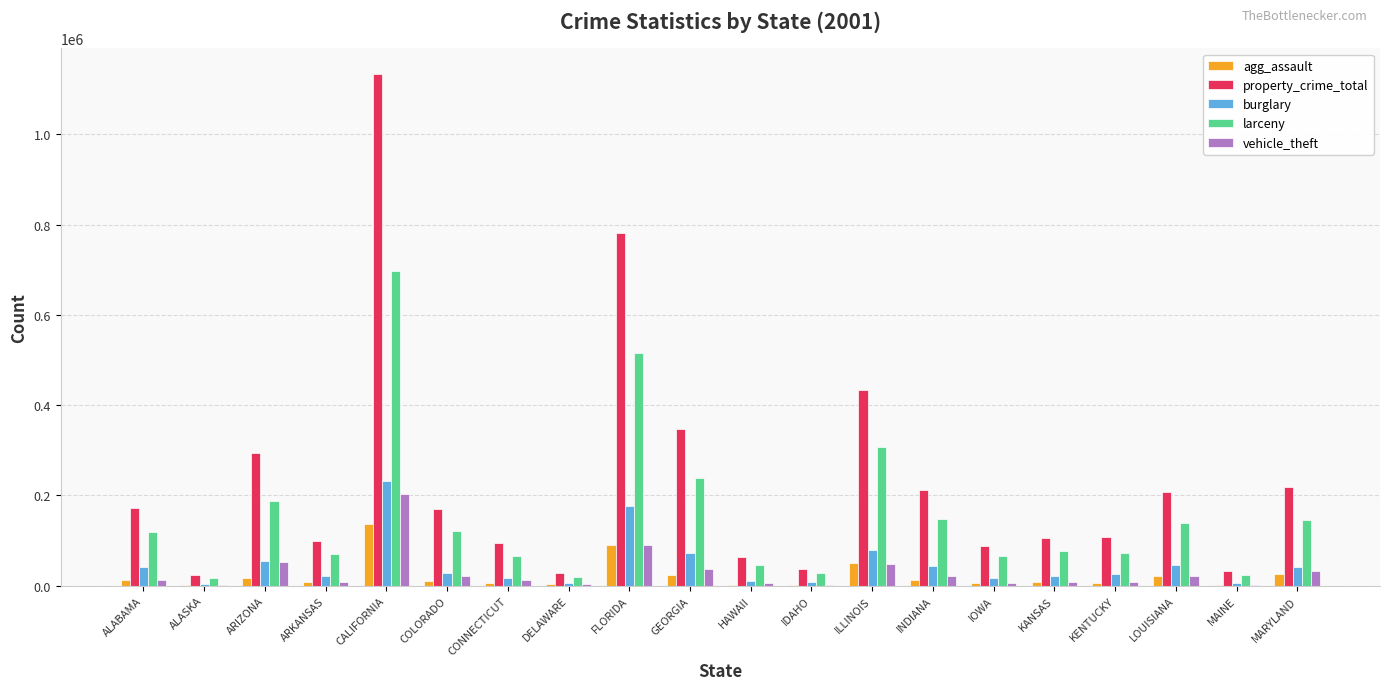

At which category does the chart reach its peak across all series?

CALIFORNIA